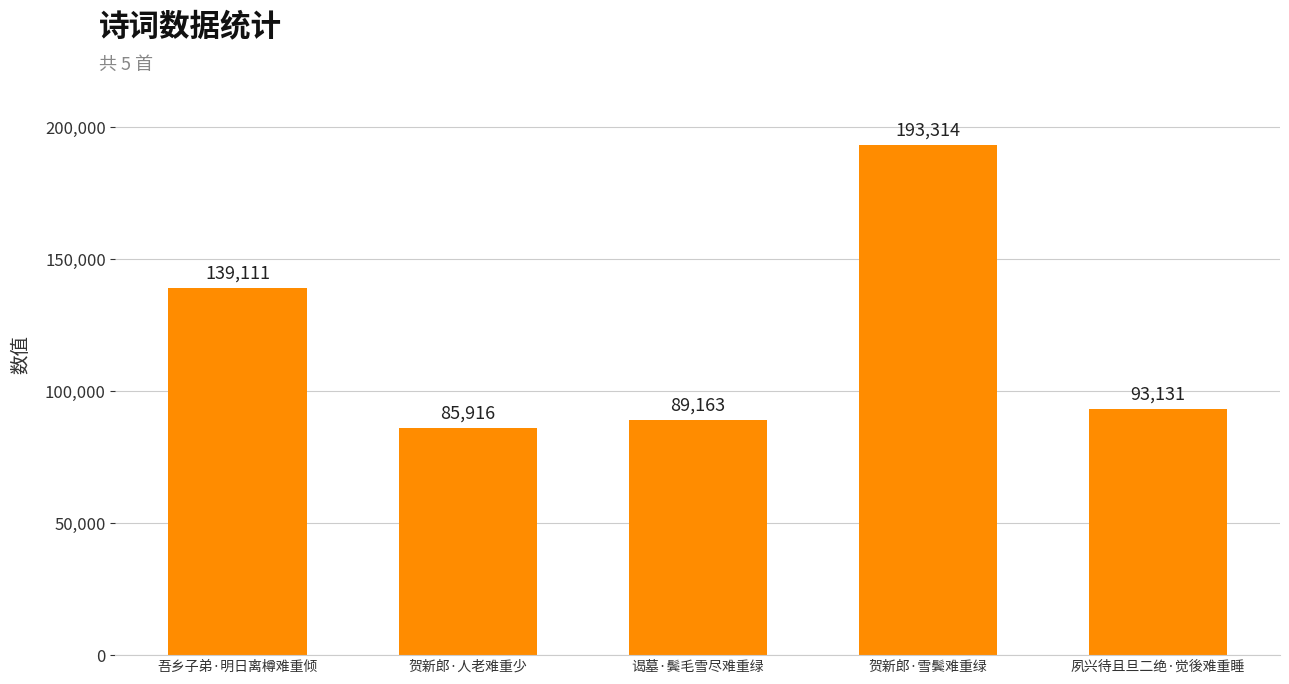

The value at 贺新郎·人老难重少 is 85916. True or false?

True